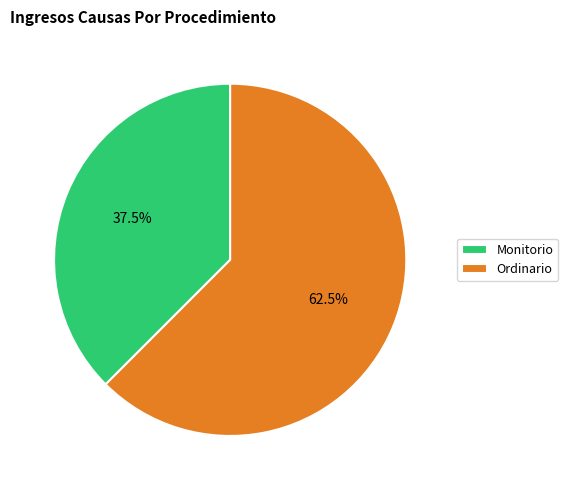

Approximately how many times larger is the value at Monitorio compared to Ordinario?

0.6